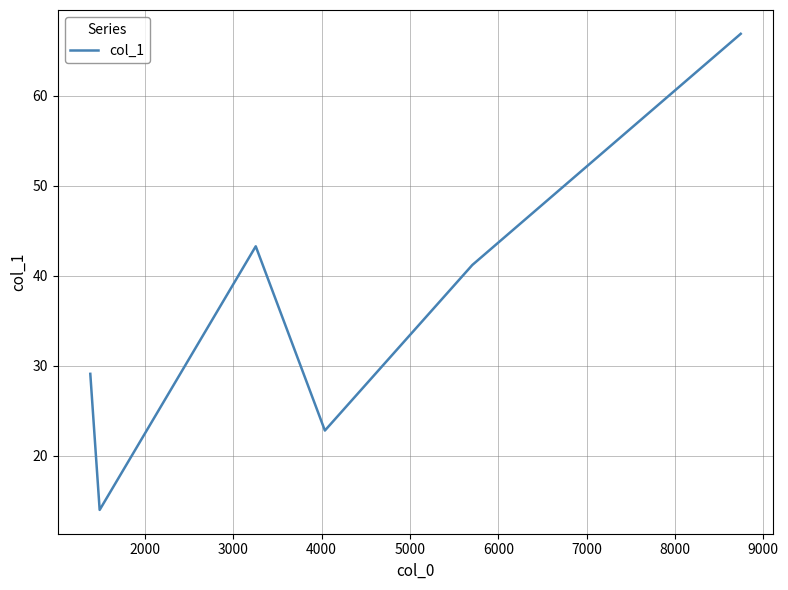

True or false: the data has more than 0 interior local peaks.

True